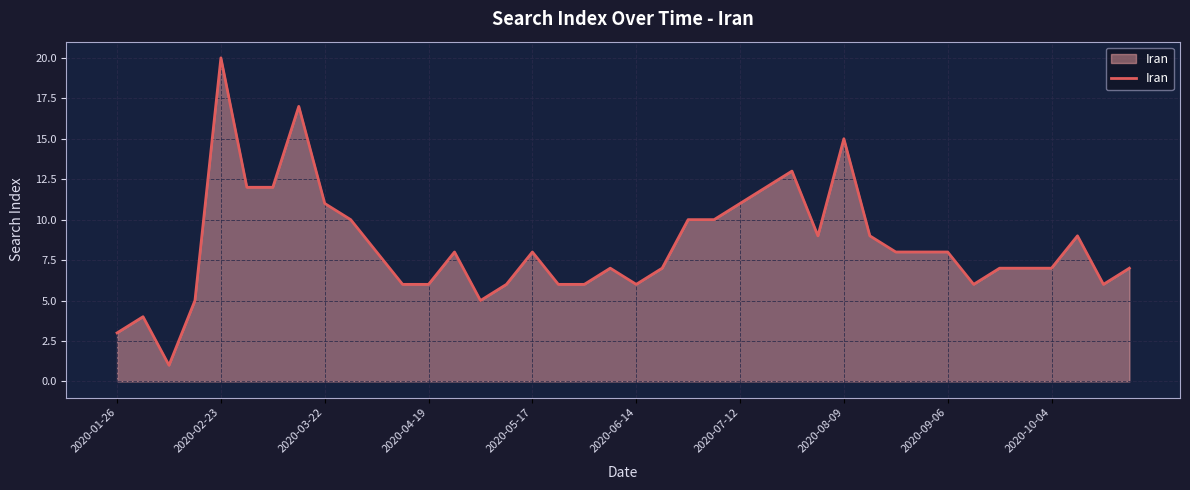

How many lines are shown in the chart?

1